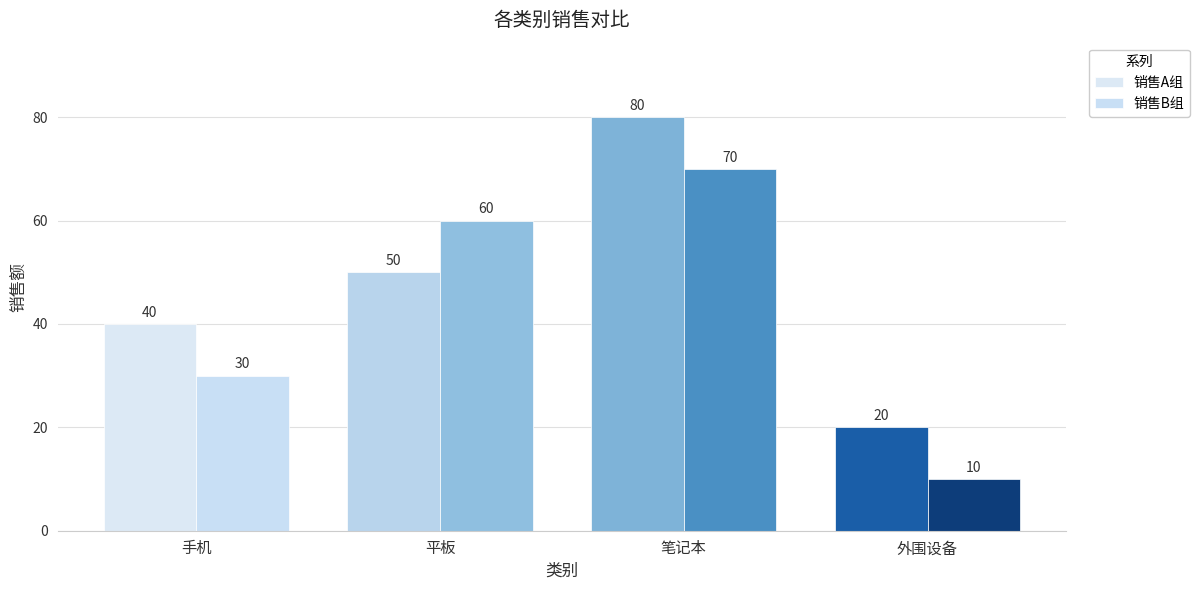

How many bars are there in each group?

2